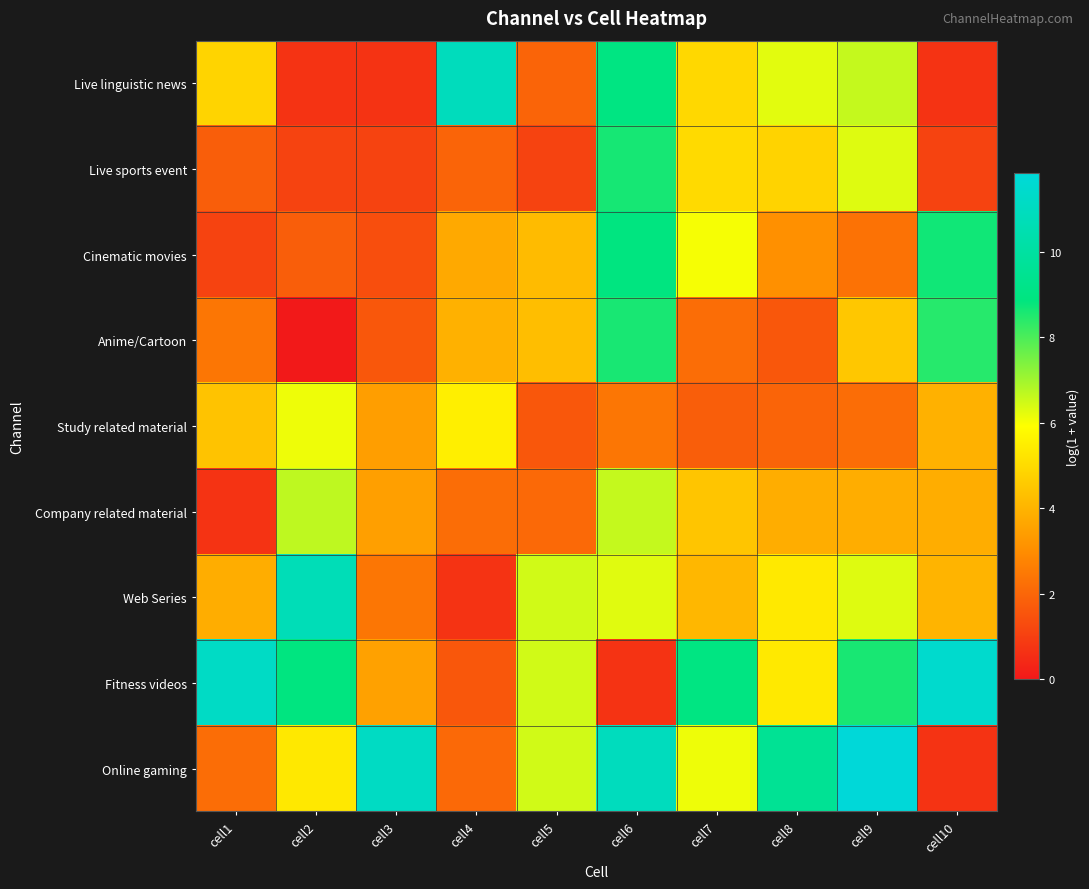

How many categories are shown in the chart?

10